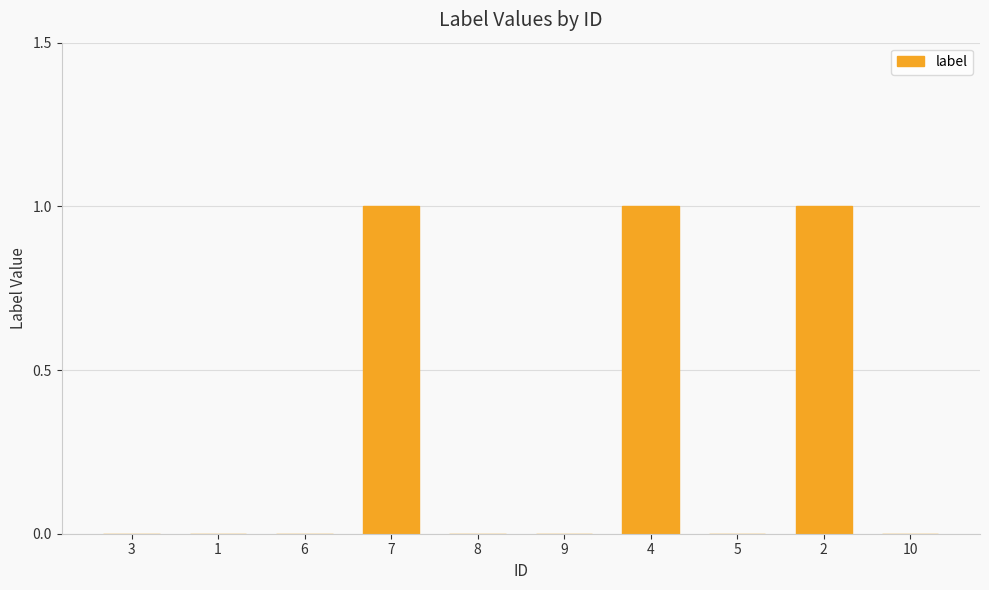

Reading left to right, what are all the values shown in this chart?

0	0	0	1	0	0	1	0	1	0